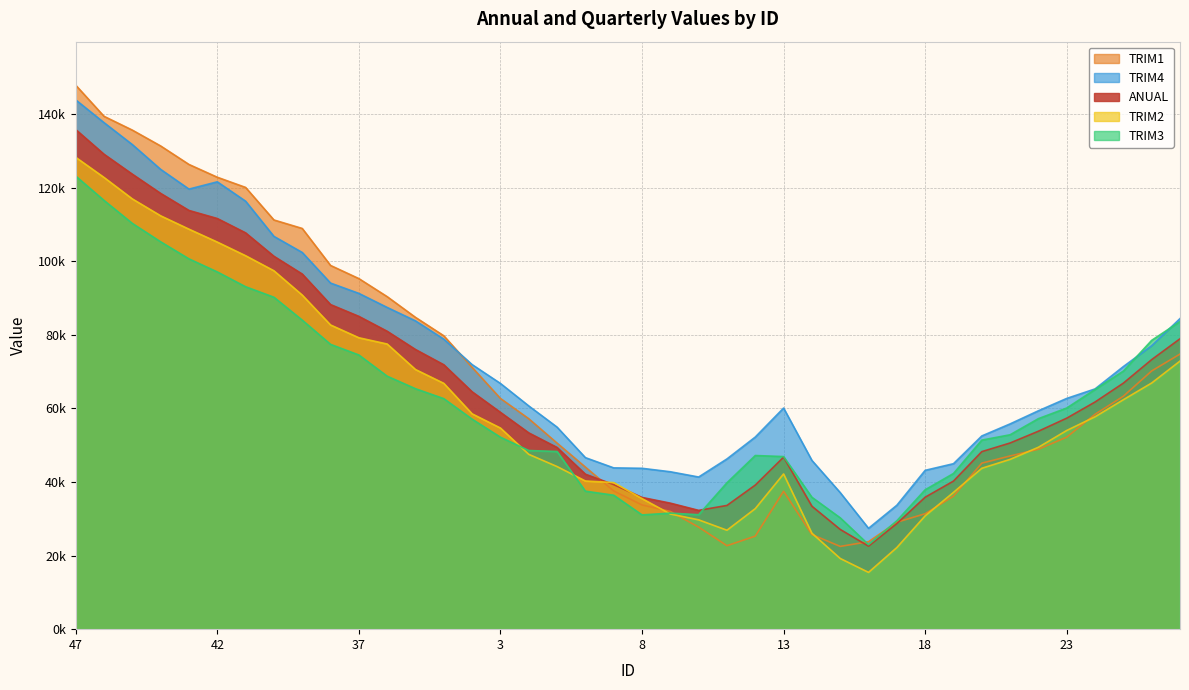

Is the value of TRIM4 at 22 greater than the value of ANUAL at 24?

No